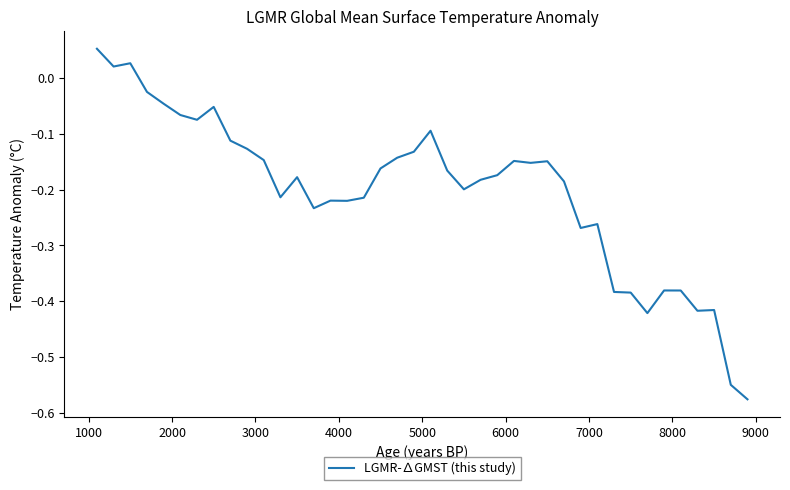

What is the difference between the maximum and minimum values?

0.6